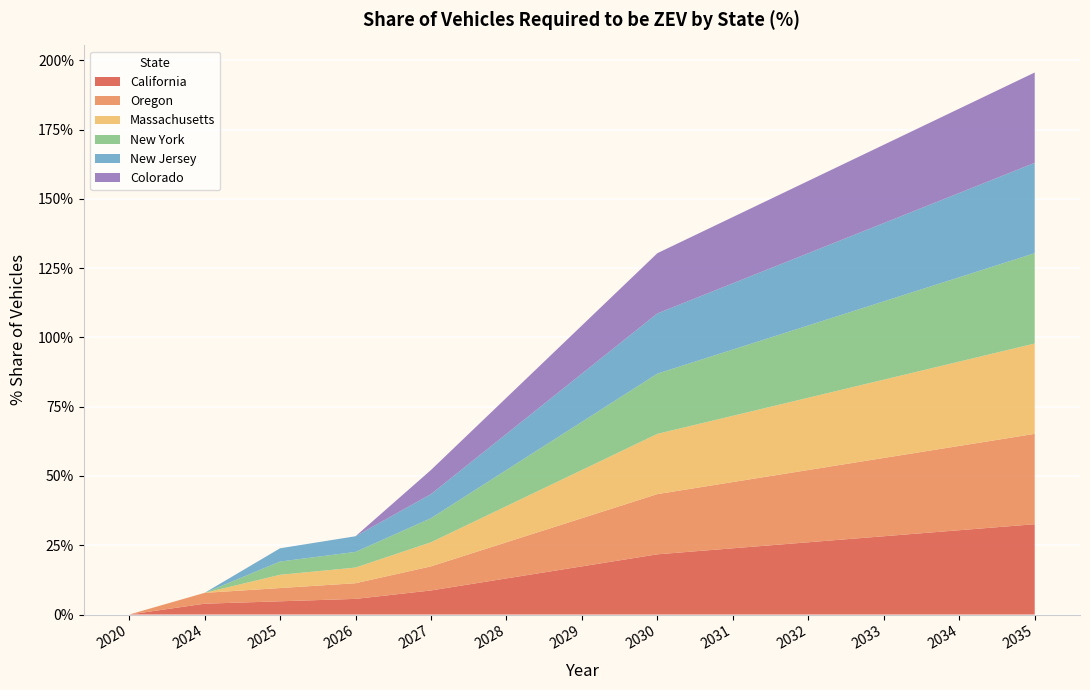

Reading left to right, list all the values displayed in this chart.

California: 2020=0.0	2024=0.0	2025=0.0	2026=0.1	2027=0.1	2028=0.1	2029=0.2	2030=0.2	2031=0.2	2032=0.3	2033=0.3	2034=0.3	2035=0.3
Oregon: 2020=0.0	2024=0.0	2025=0.0	2026=0.1	2027=0.1	2028=0.1	2029=0.2	2030=0.2	2031=0.2	2032=0.3	2033=0.3	2034=0.3	2035=0.3
Massachusetts: 2020=0.0	2024=0.0	2025=0.0	2026=0.1	2027=0.1	2028=0.1	2029=0.2	2030=0.2	2031=0.2	2032=0.3	2033=0.3	2034=0.3	2035=0.3
New York: 2020=0.0	2024=0.0	2025=0.0	2026=0.1	2027=0.1	2028=0.1	2029=0.2	2030=0.2	2031=0.2	2032=0.3	2033=0.3	2034=0.3	2035=0.3
New Jersey: 2020=0.0	2024=0.0	2025=0.0	2026=0.1	2027=0.1	2028=0.1	2029=0.2	2030=0.2	2031=0.2	2032=0.3	2033=0.3	2034=0.3	2035=0.3
Colorado: 2020=0.0	2024=0.0	2025=0.0	2026=0.0	2027=0.1	2028=0.1	2029=0.2	2030=0.2	2031=0.2	2032=0.3	2033=0.3	2034=0.3	2035=0.3